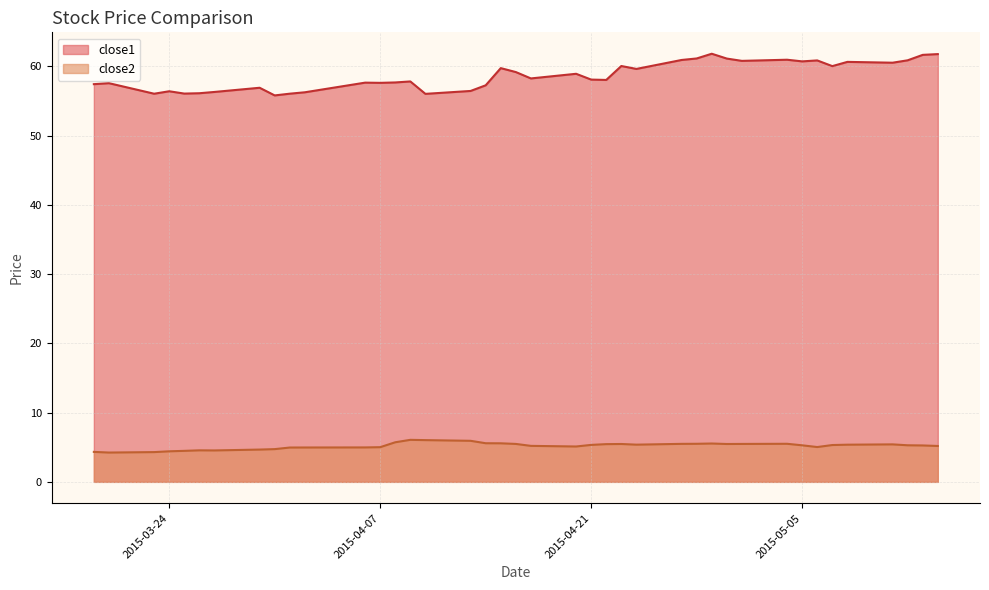

Reading left to right, transcribe all the data shown in this chart.

close1: 57.4	57.6	56.0	56.4	56.1	56.1	56.3	56.9	55.8	56.0	56.2	57.6	57.6	57.7	57.8	56.0	56.4	57.2	59.7	59.2	58.2	58.9	58.1	58.0	60.0	59.6	60.9	61.1	61.8	61.1	60.8	60.9	60.7	60.8	60.0	60.6	60.5	60.9	61.6	61.8
close2: 4.3	4.2	4.3	4.4	4.5	4.5	4.5	4.7	4.7	5.0	5.0	5.0	5.0	5.7	6.1	6.0	5.9	5.6	5.6	5.5	5.2	5.1	5.3	5.4	5.5	5.4	5.5	5.5	5.5	5.5	5.5	5.5	5.3	5.0	5.3	5.4	5.4	5.3	5.3	5.2